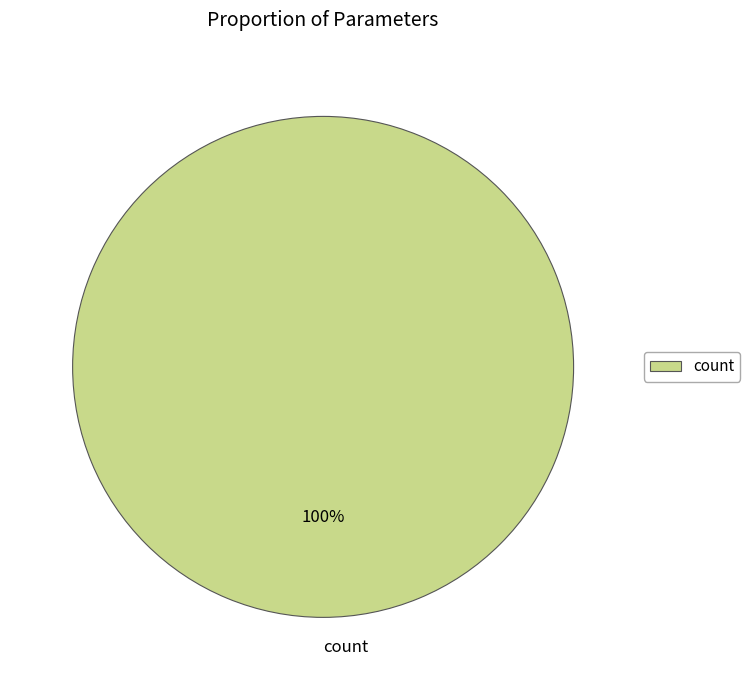

The count slice represents 93% of the pie. True or false?

False